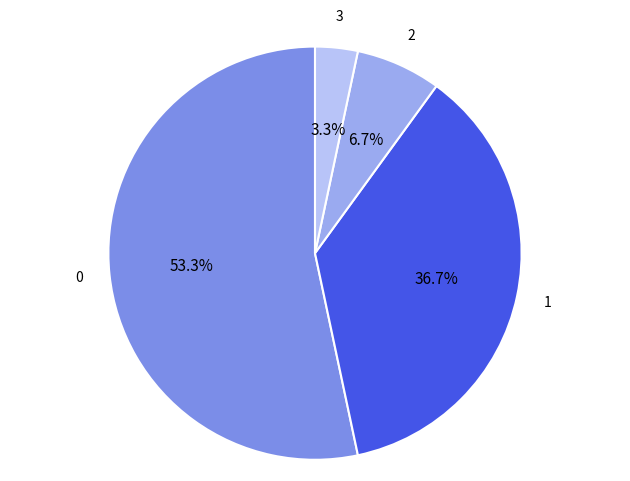

Does any single category account for the majority?

Yes